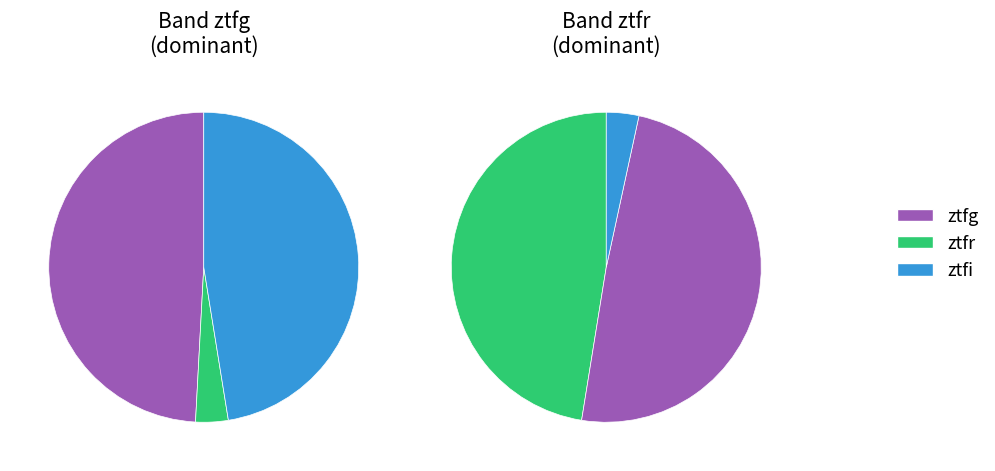

To the nearest percent, what percentage of the pie is ztfi?

3%